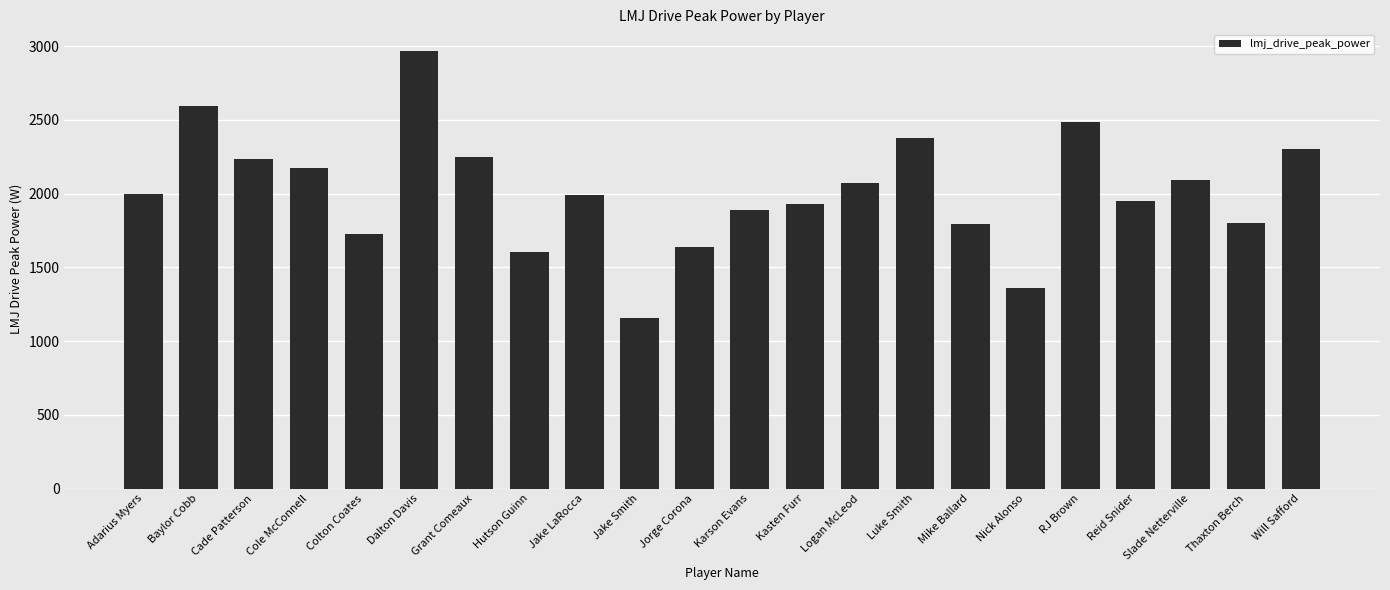

At which label is the value closest to 2060?

Logan McLeod